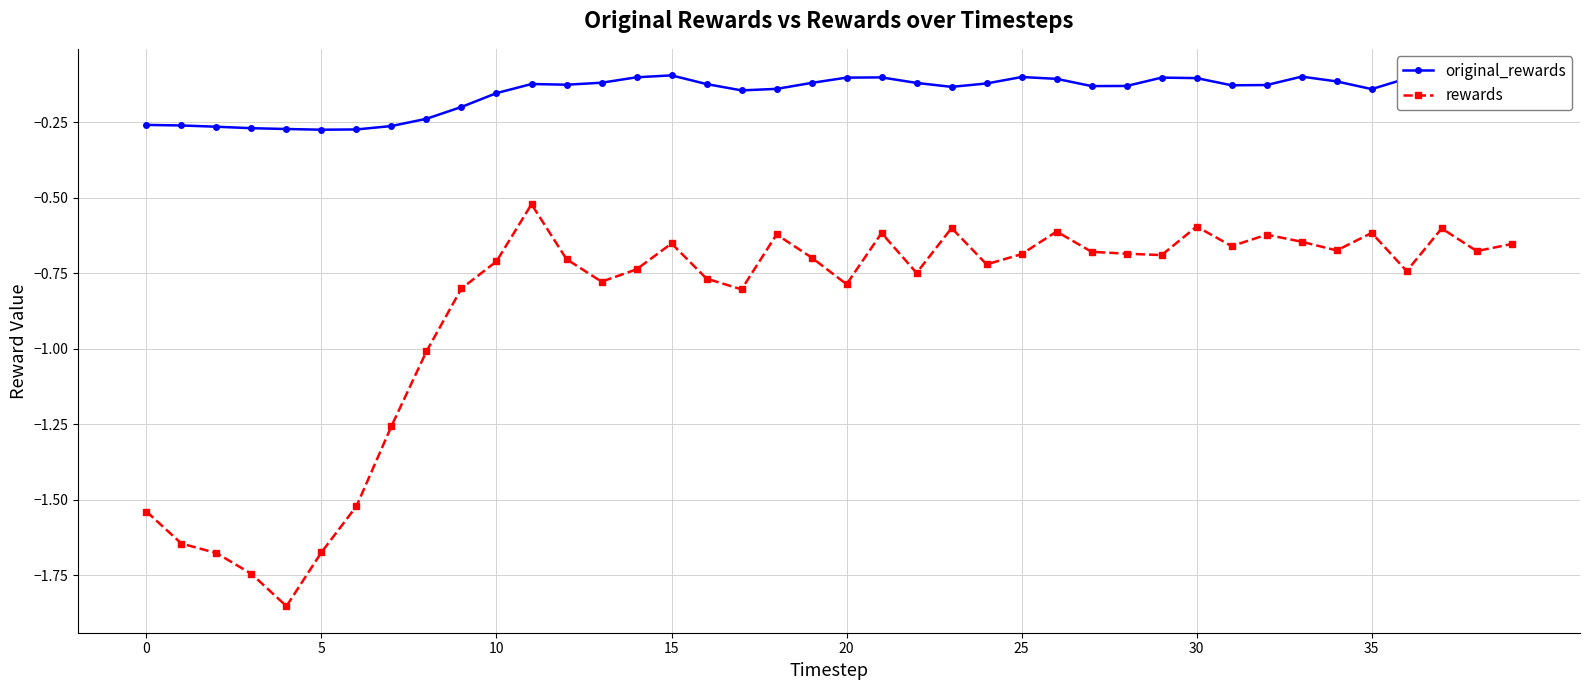

Which series has the widest spread of values?

rewards